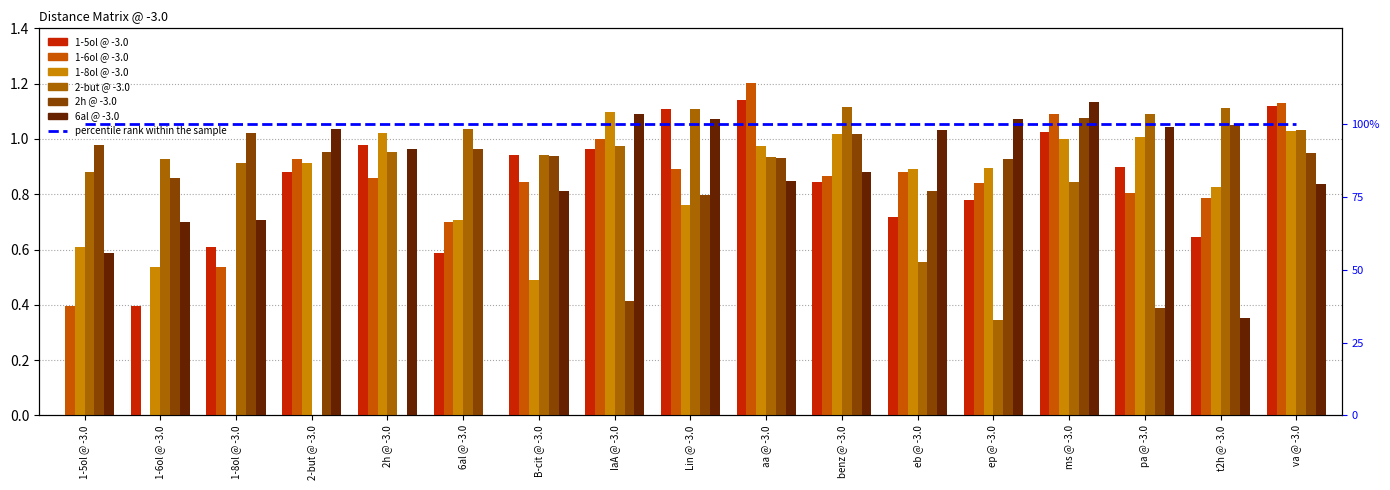

What is the value of the 1-6ol @ -3.0 bar at the 1st from the left?

0.4